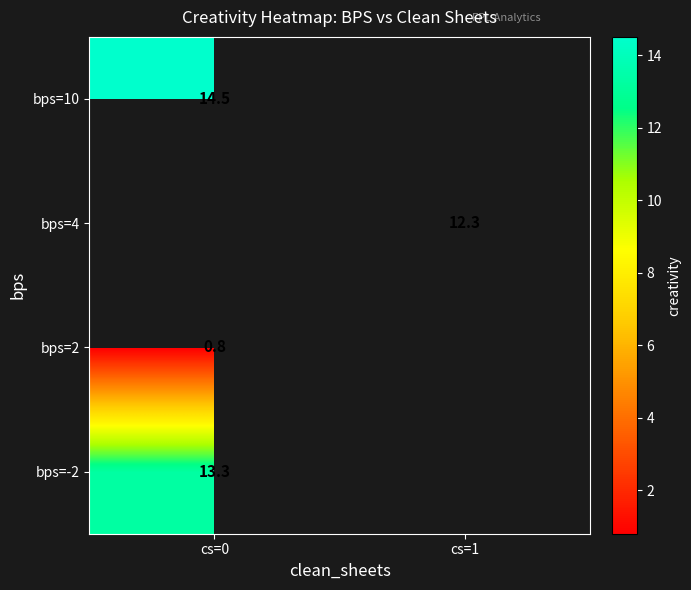

The value of bps=4 at cs=1 is 12.3. True or false?

True